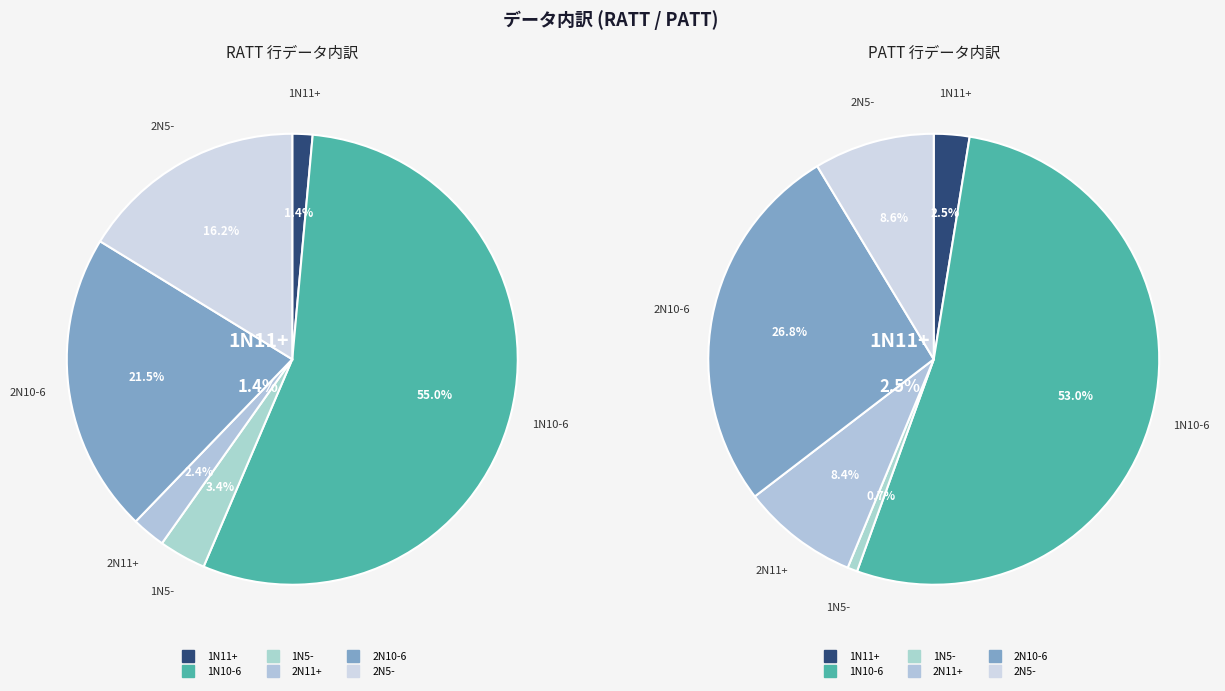

True or false: PATT accounts for 72% of the total.

False